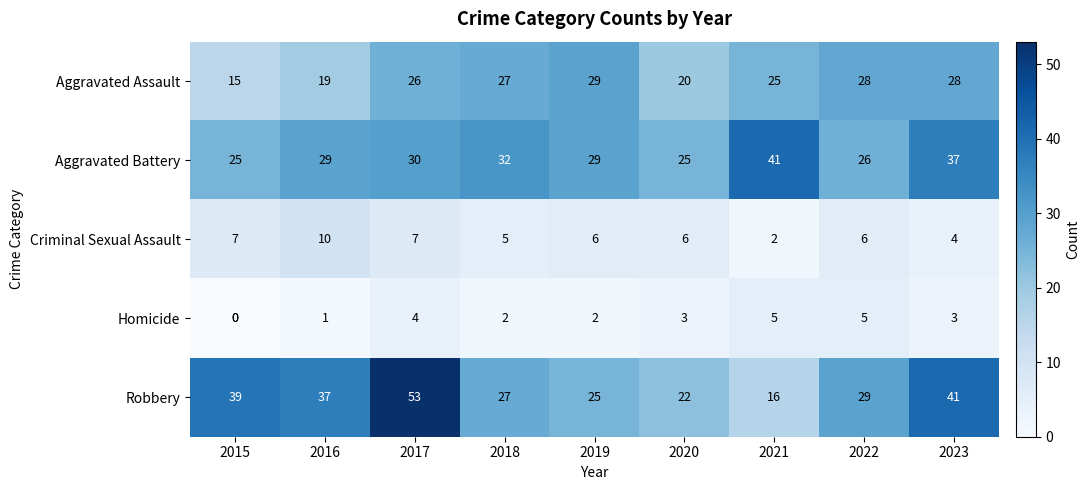

What is the sum of the Aggravated Battery values at 2021 and 2015?

66